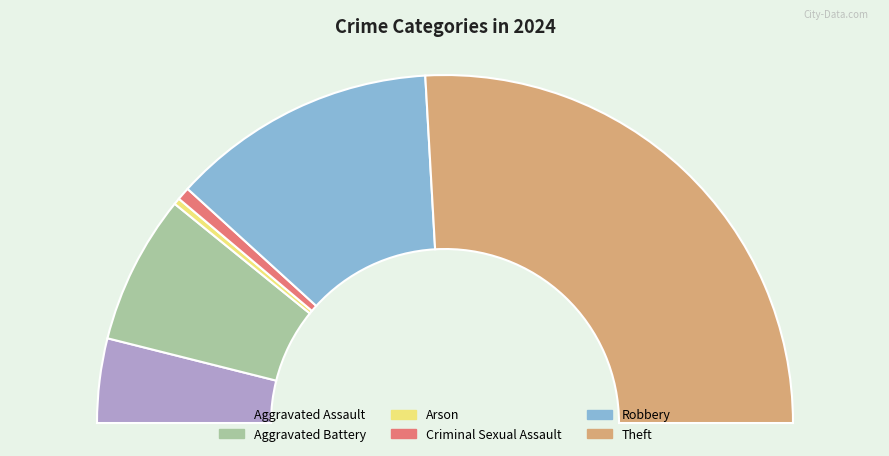

True or false: Robbery accounts for 25% of the total.

True